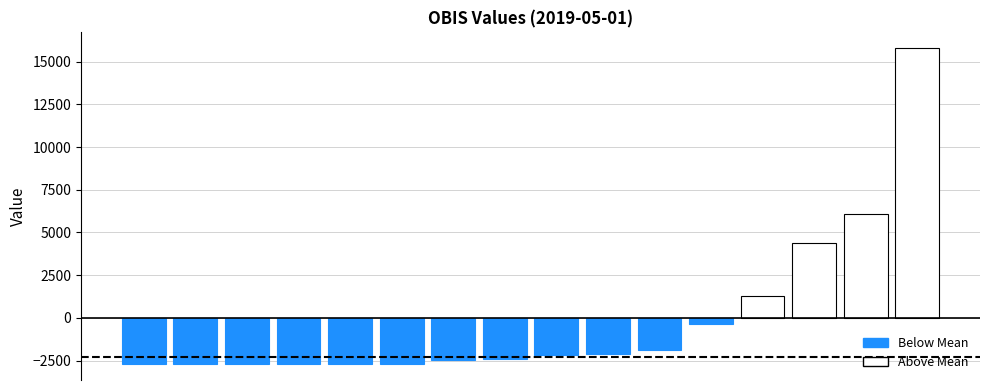

How many series are shown in this chart?

1